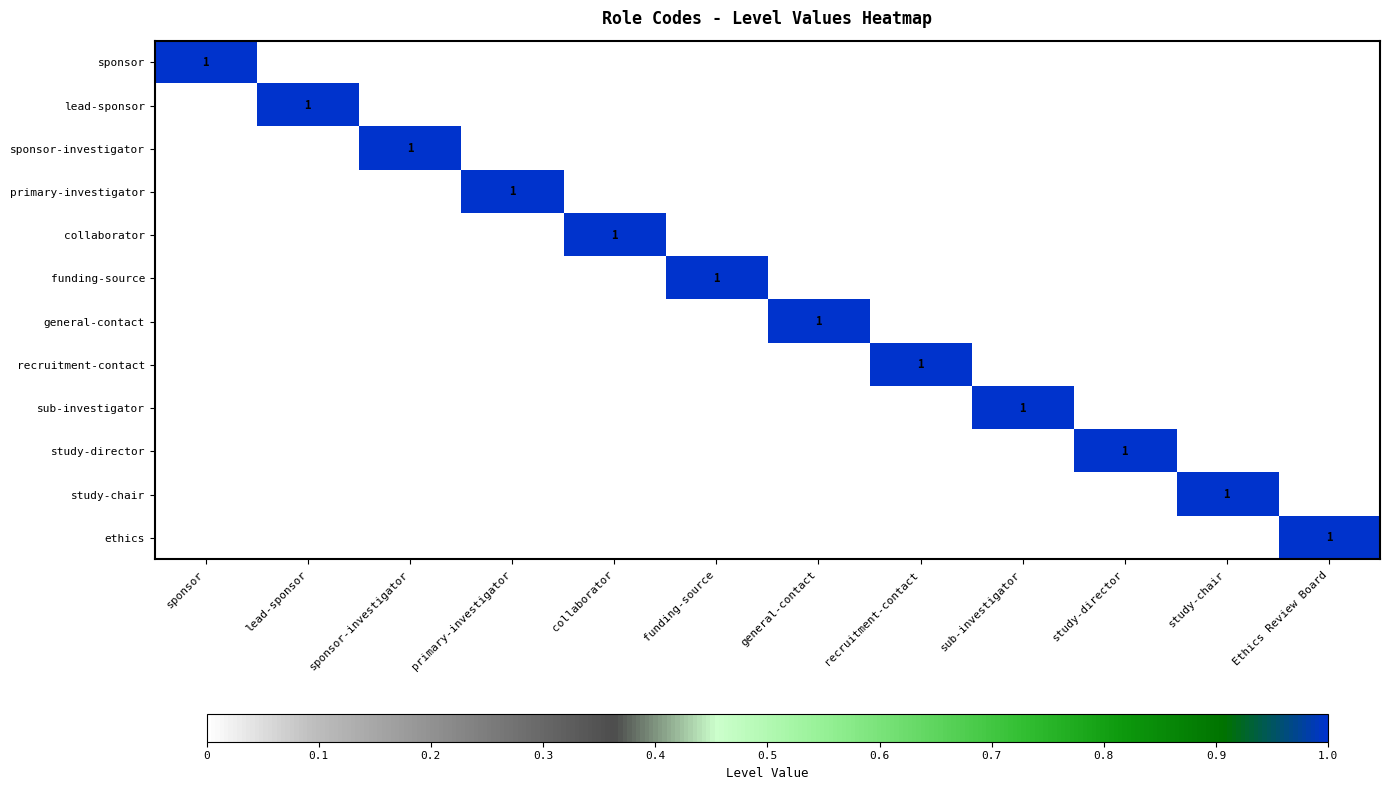

How many values in funding-source are above zero?

1